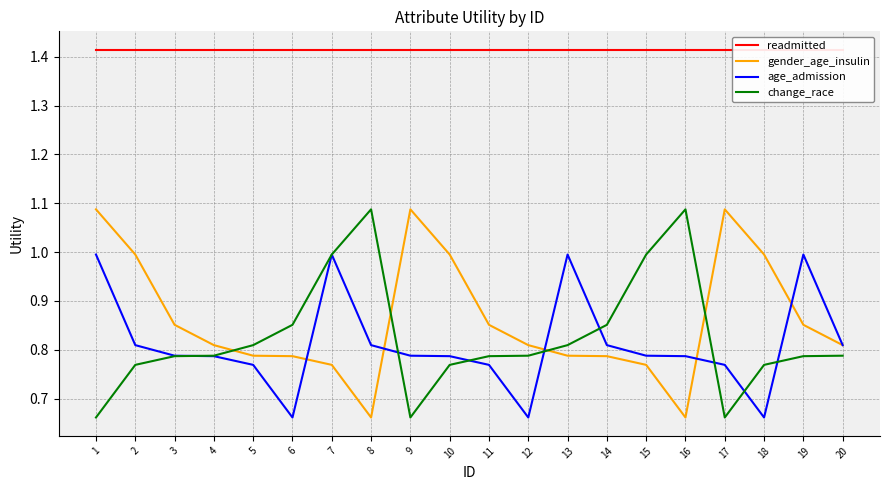

Which series has the largest range (max minus min)?

gender_age_insulin